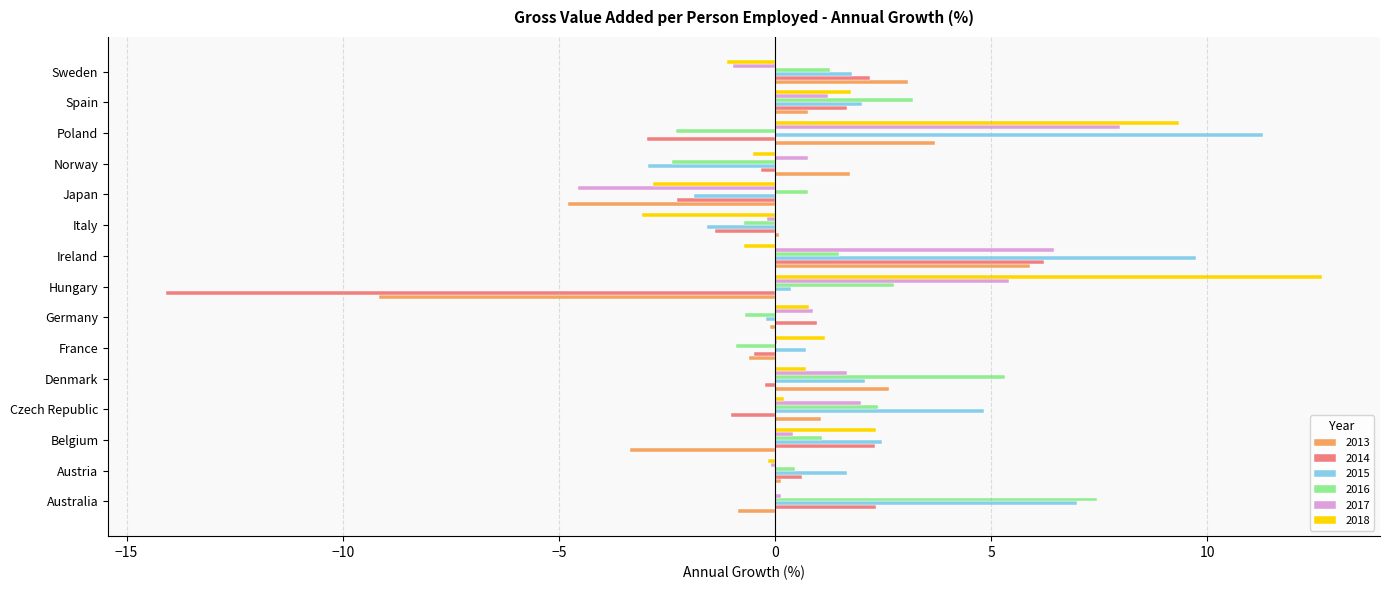

The value of 2016 at Belgium is 1.1. True or false?

True